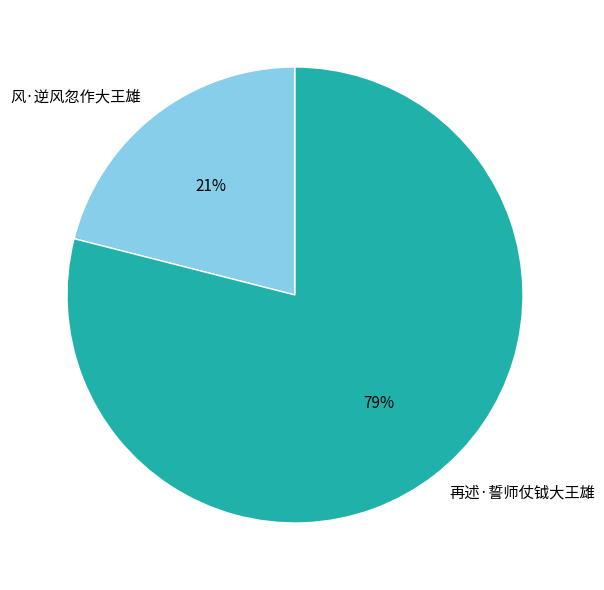

Is there any slice that represents more than half of the pie?

Yes